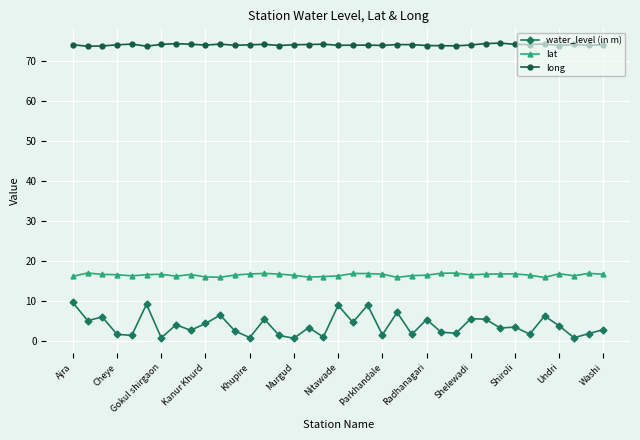

List the series in order of their peak value, highest first.

long, lat, water_level (in m)